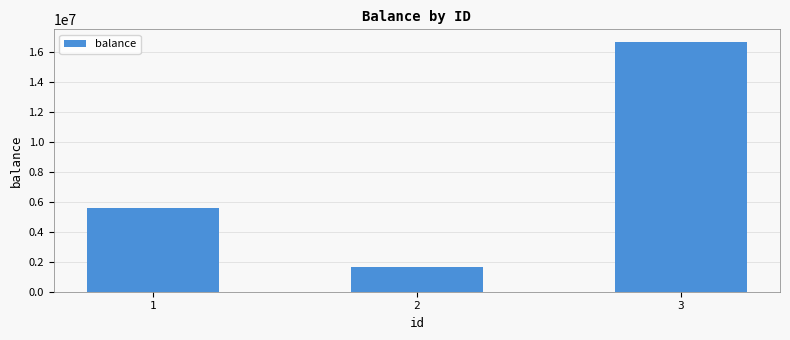

What is the difference between the maximum and minimum values?

14995310